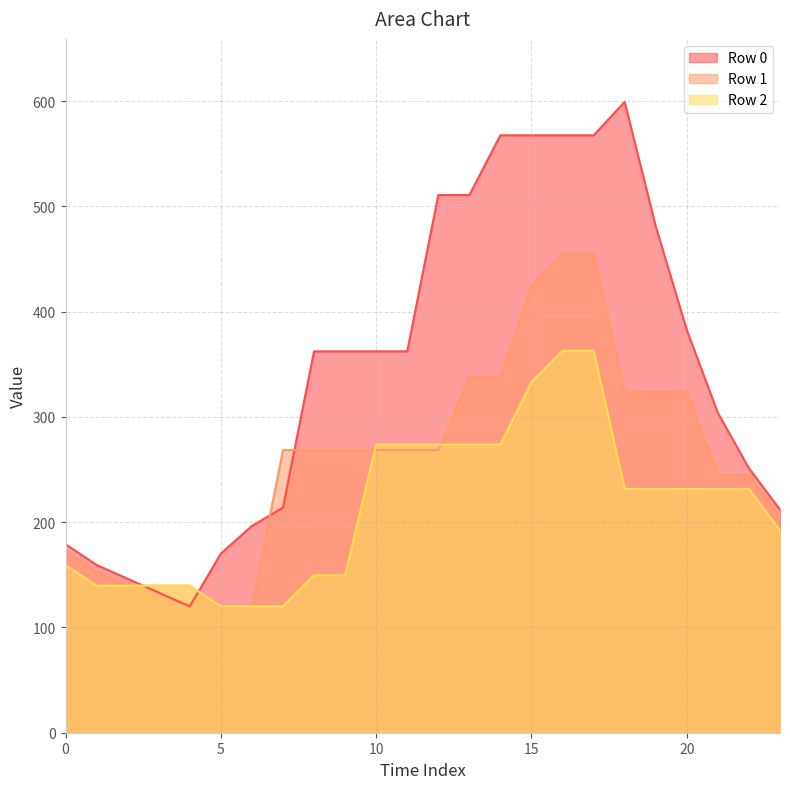

List the labels in order of Row 2 value, smallest first.

5, 6, 7, 1, 2, 3, 4, 8, 9, 0, 23, 18, 19, 20, 21, 22, 10, 11, 12, 13, 14, 15, 16, 17